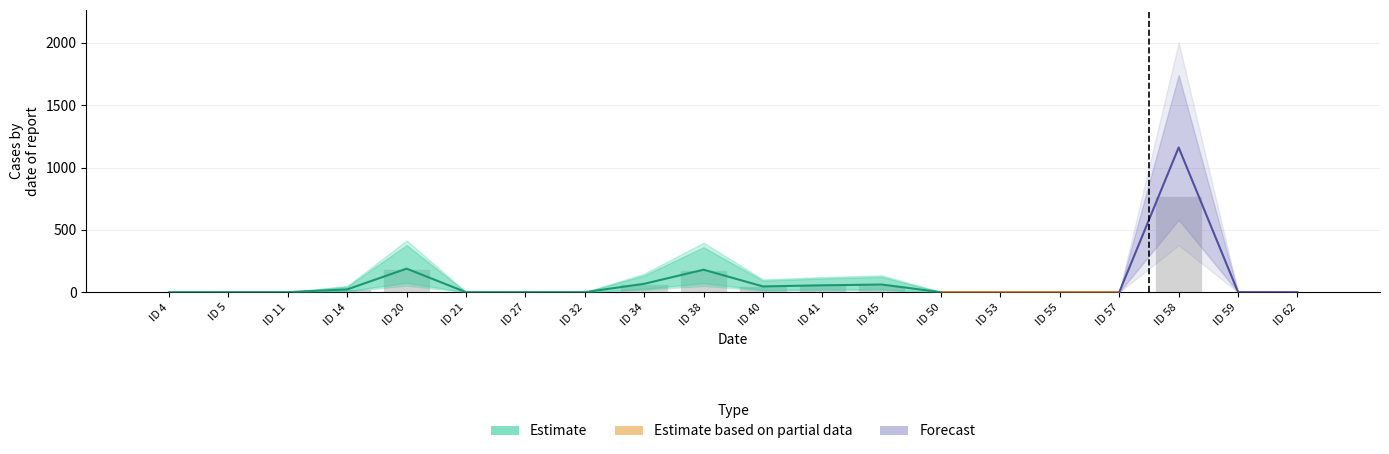

How many series are shown in this chart?

3